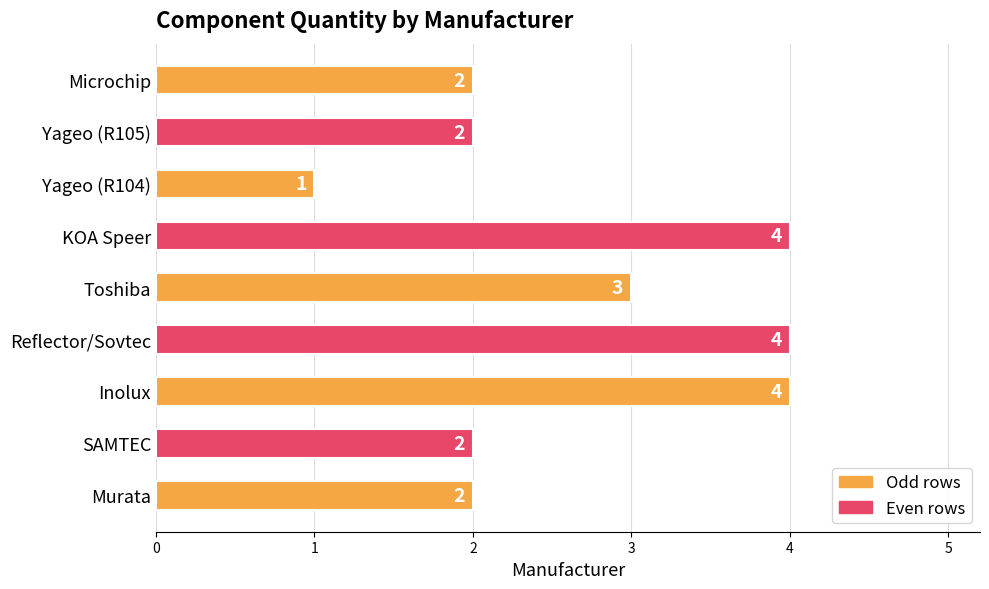

Reading top to bottom, transcribe all the data shown in this chart.

Microchip=2	Yageo (R105)=2	Yageo (R104)=1	KOA Speer=4	Toshiba=3	Reflector/Sovtec=4	Inolux=4	SAMTEC=2	Murata=2